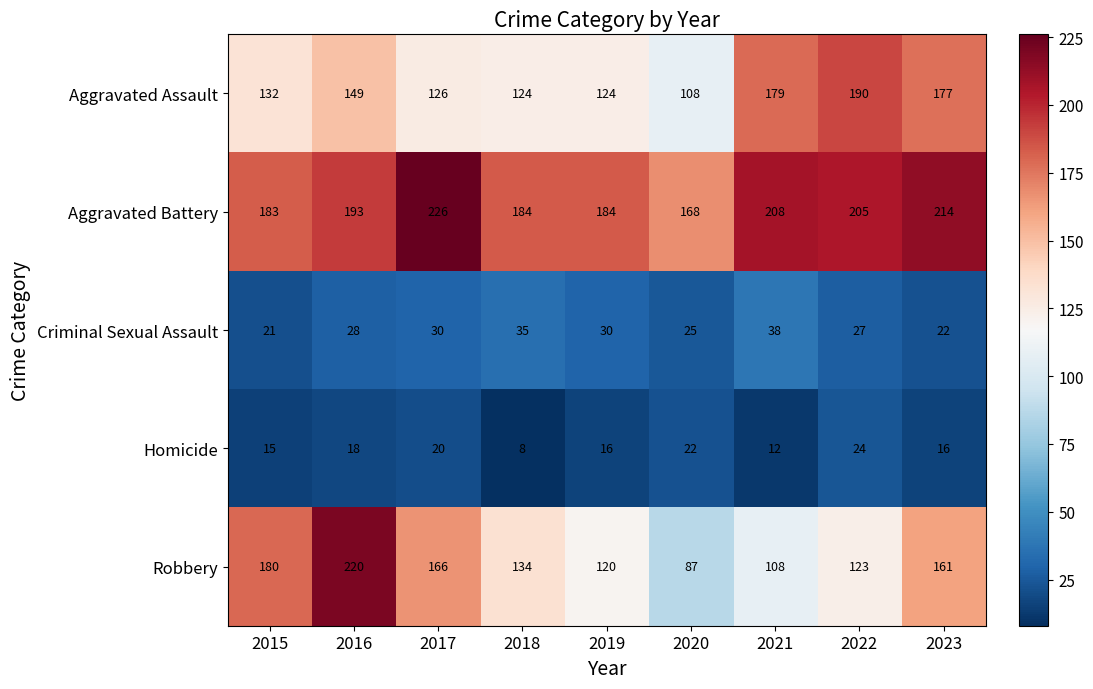

What is the minimum value shown in the chart?

8